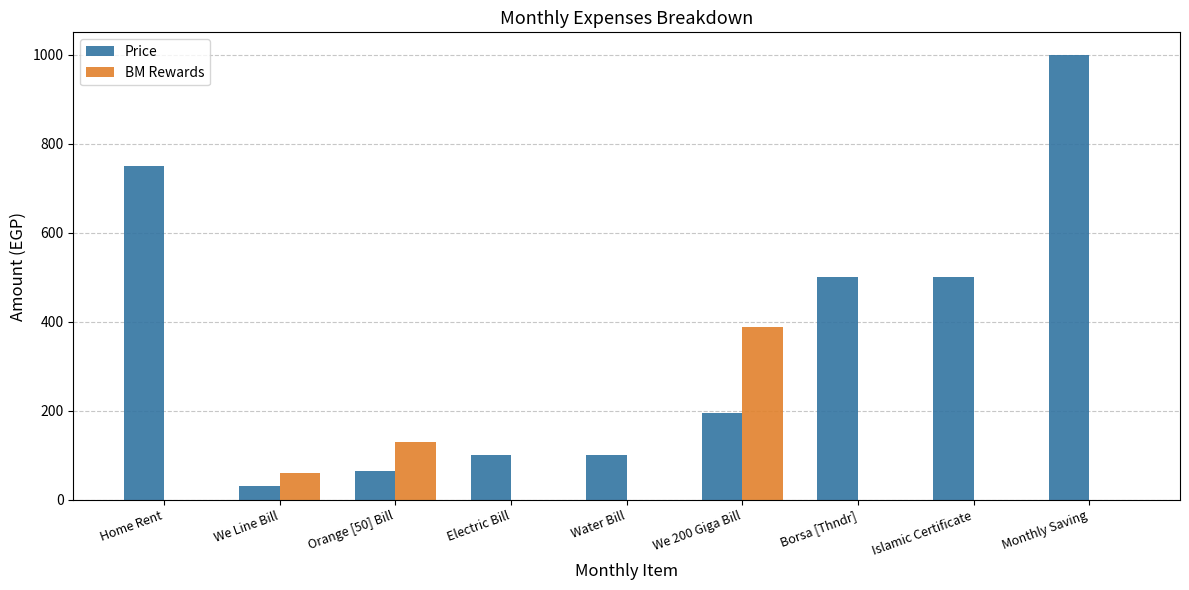

What is the difference between the Price values at Water Bill and We Line Bill?

70